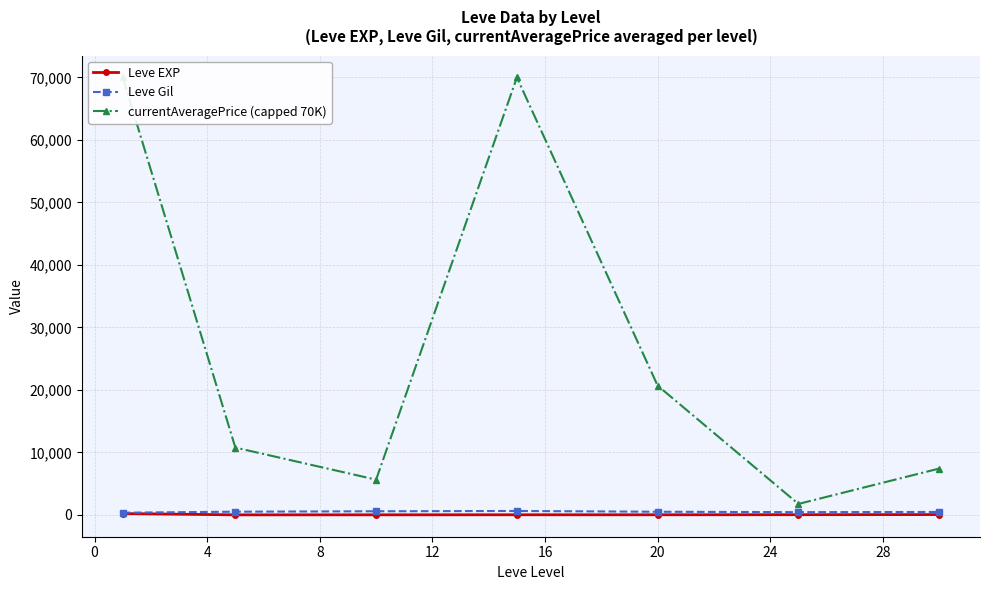

How many values in the Leve Gil series are below 500?

3